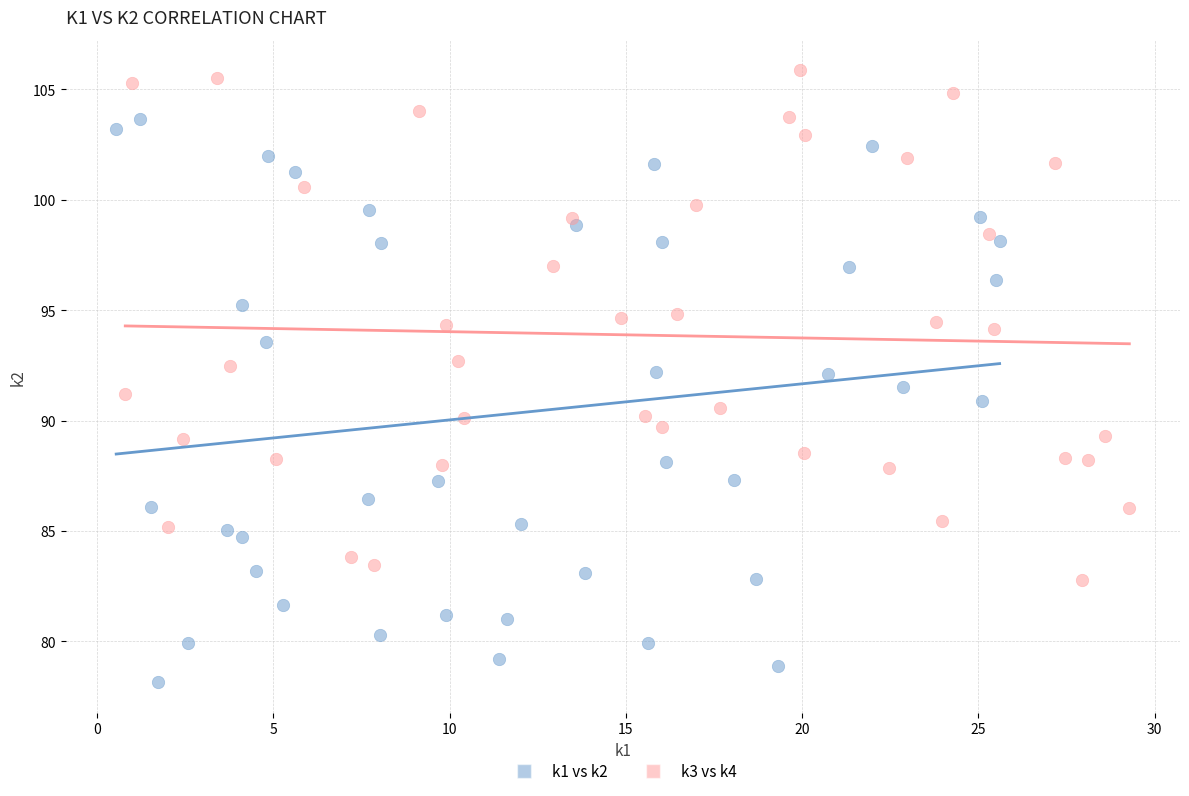

Which series reaches the maximum Y coordinate?

k3 vs k4